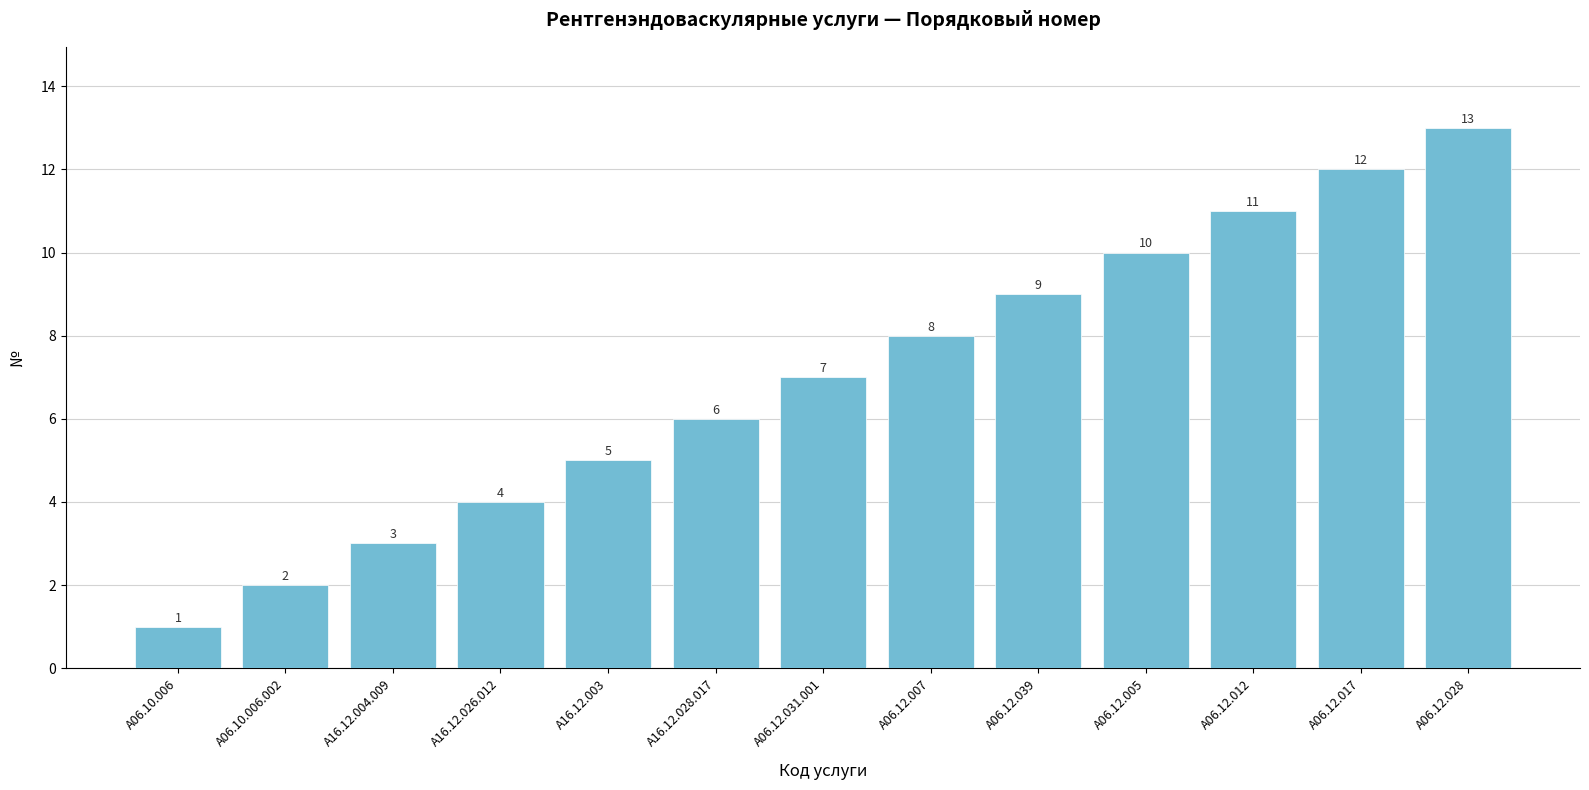

Are the bars grouped side by side (vs. stacked)?

No